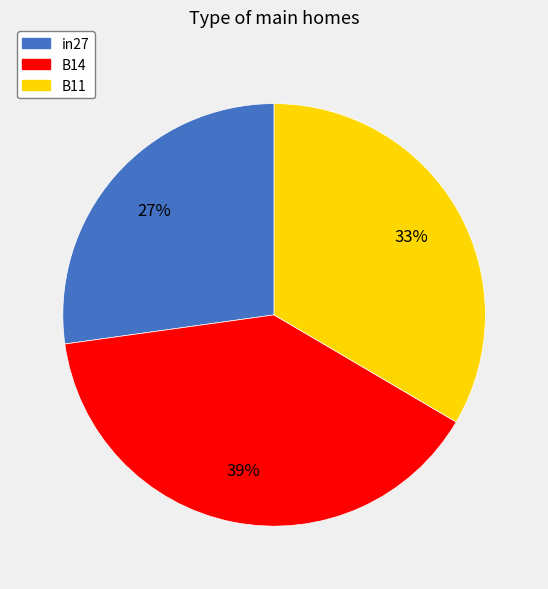

What percentage is the in27 slice, to the nearest percent?

27%